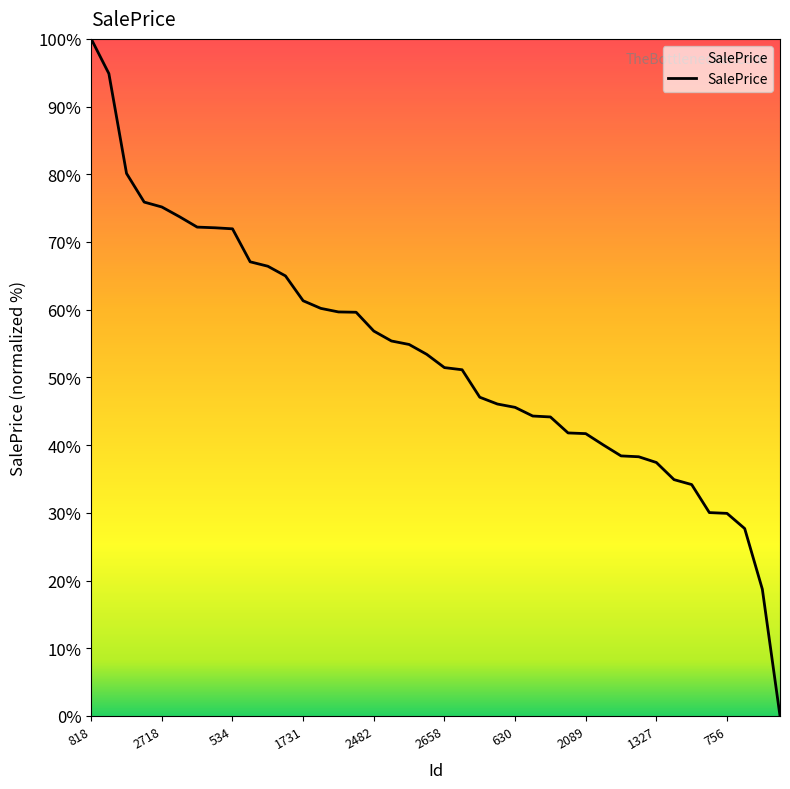

What is the difference between the maximum and minimum values?

100.0